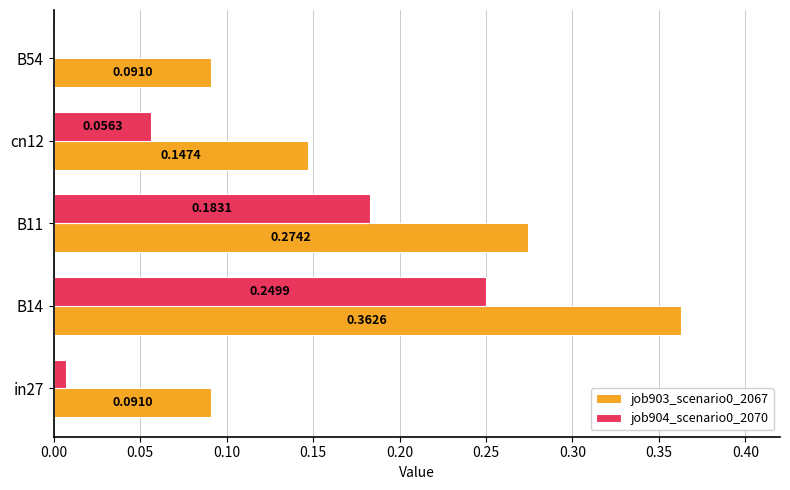

What is the sum of all job903_scenario0_2067 values?

1.0